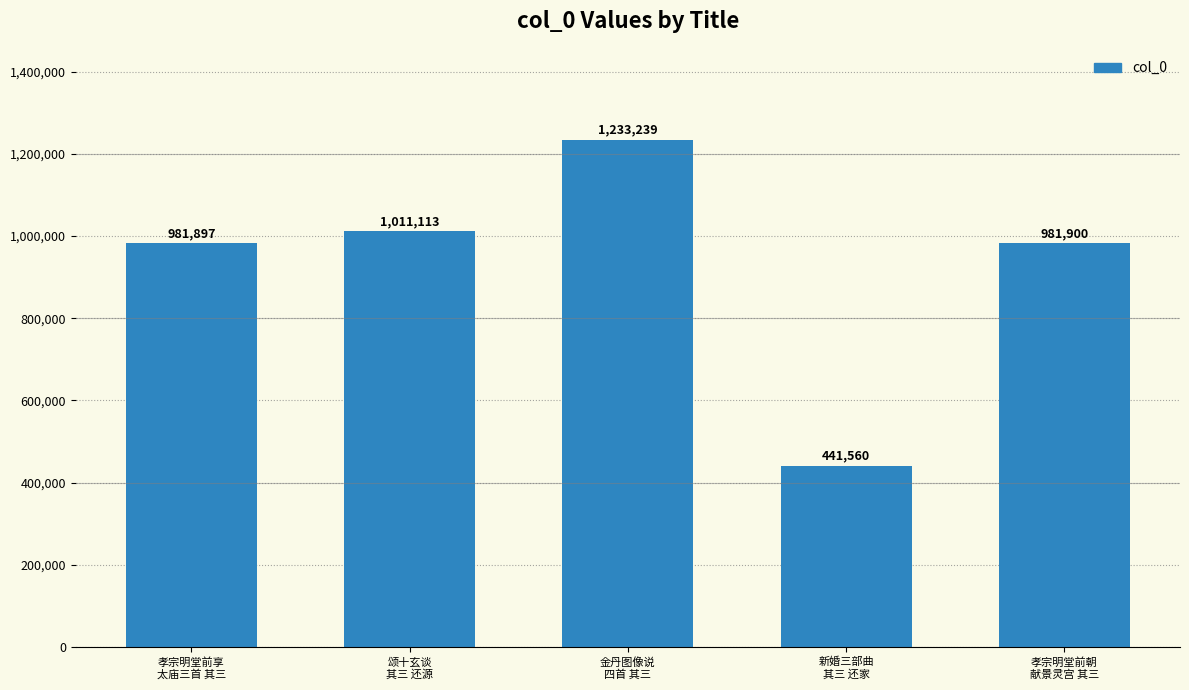

What is the sum of the values at 金丹图像说
四首 其三 and 颂十玄谈
其三 还源?

2244352